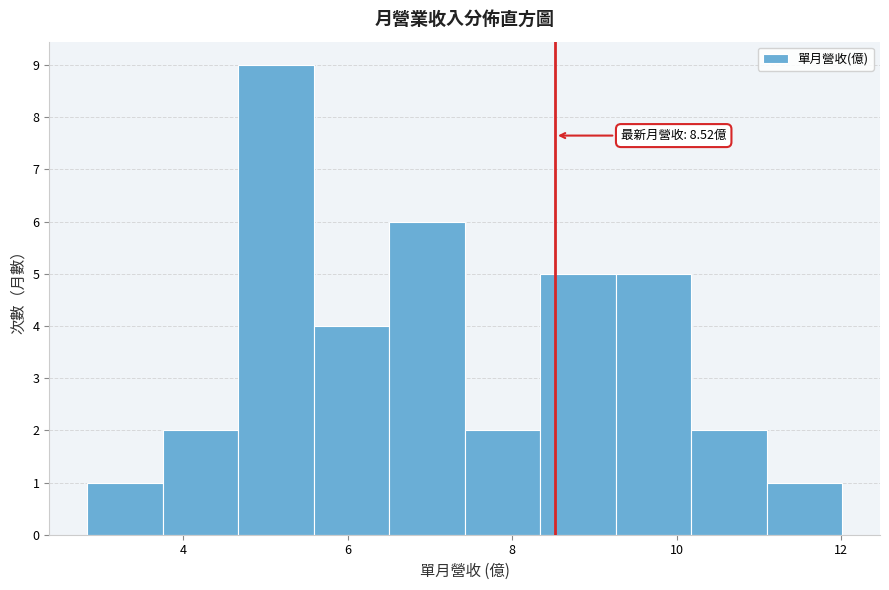

Over which range of the x-axis is the bar tallest?

4.6 to 5.6